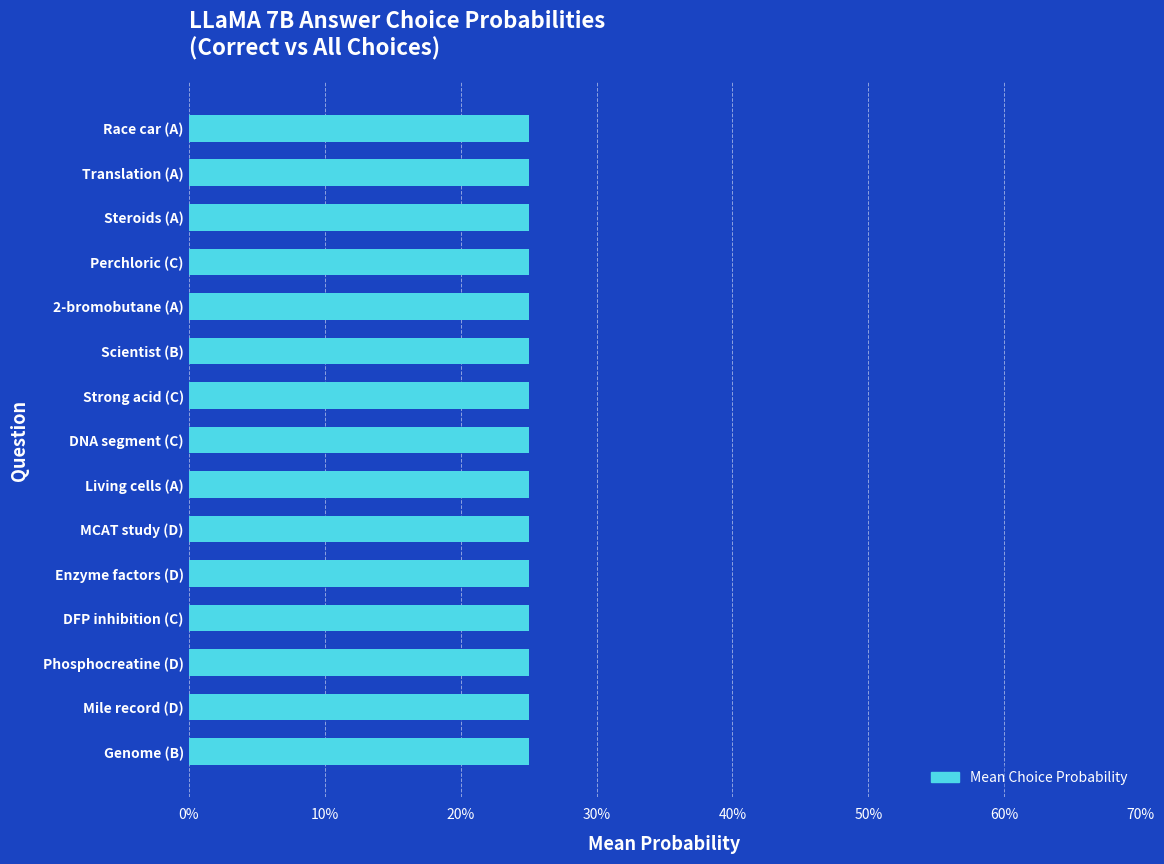

What position from the right is MCAT study (D)?

6